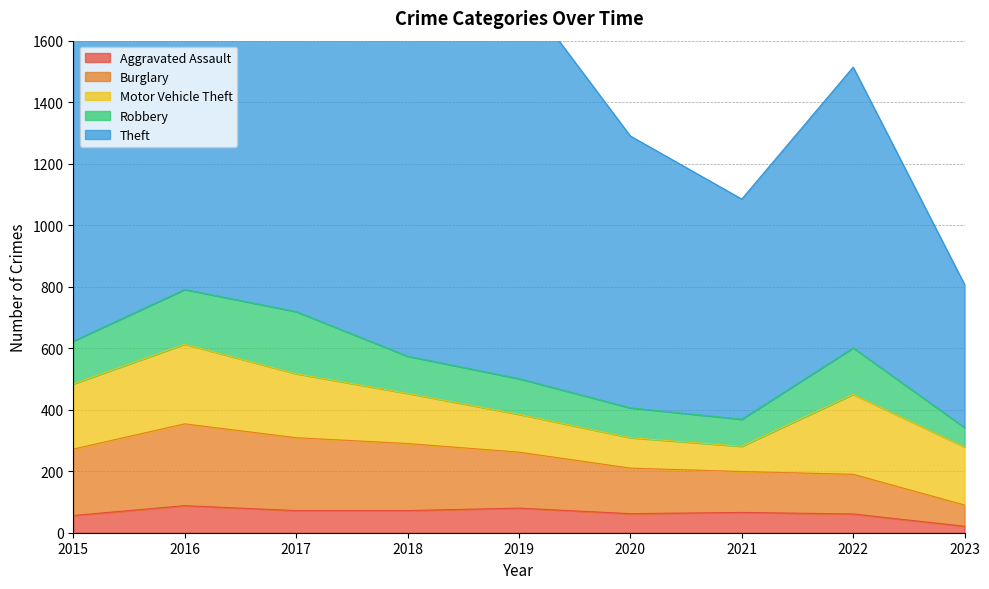

Count the number of categories in the chart.

9